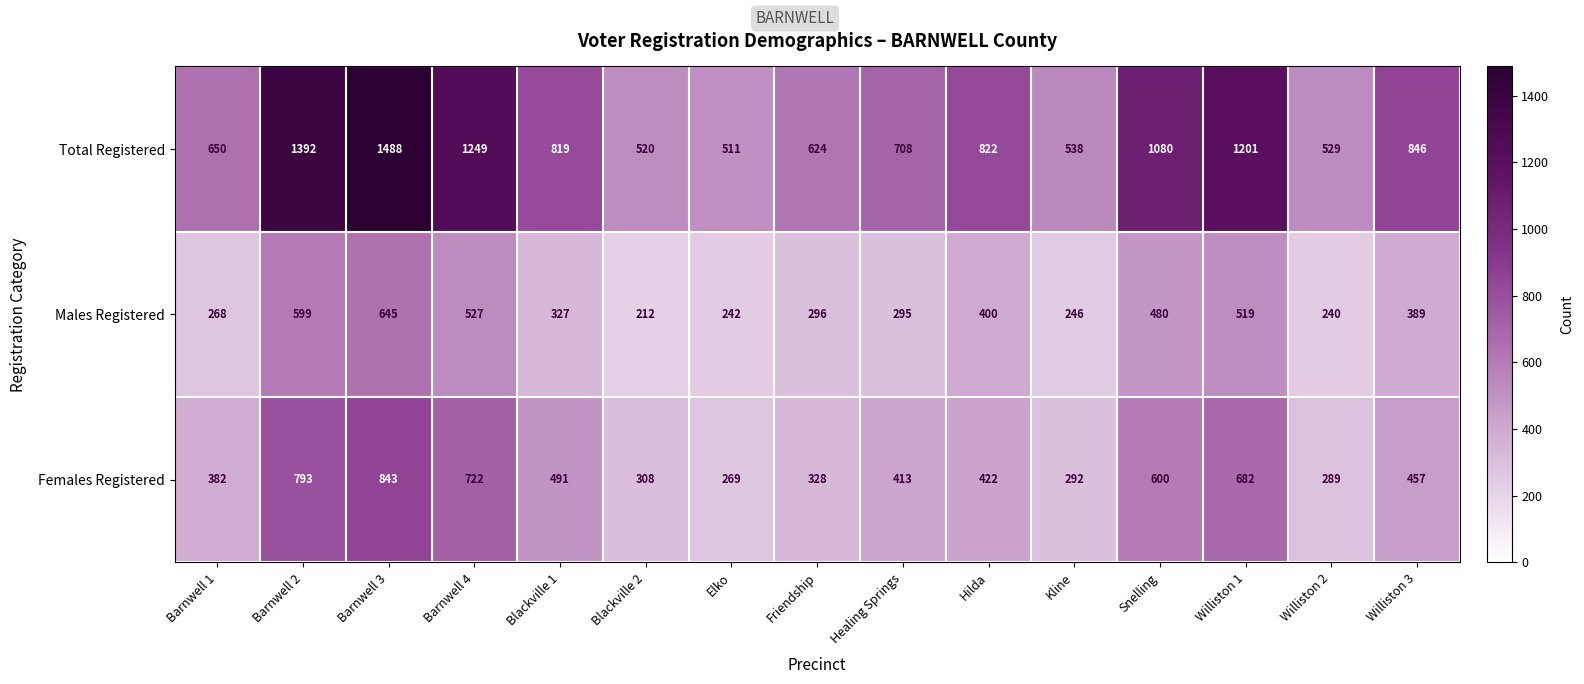

The Total Registered series shows 1488 at Barnwell 3. True or false?

True